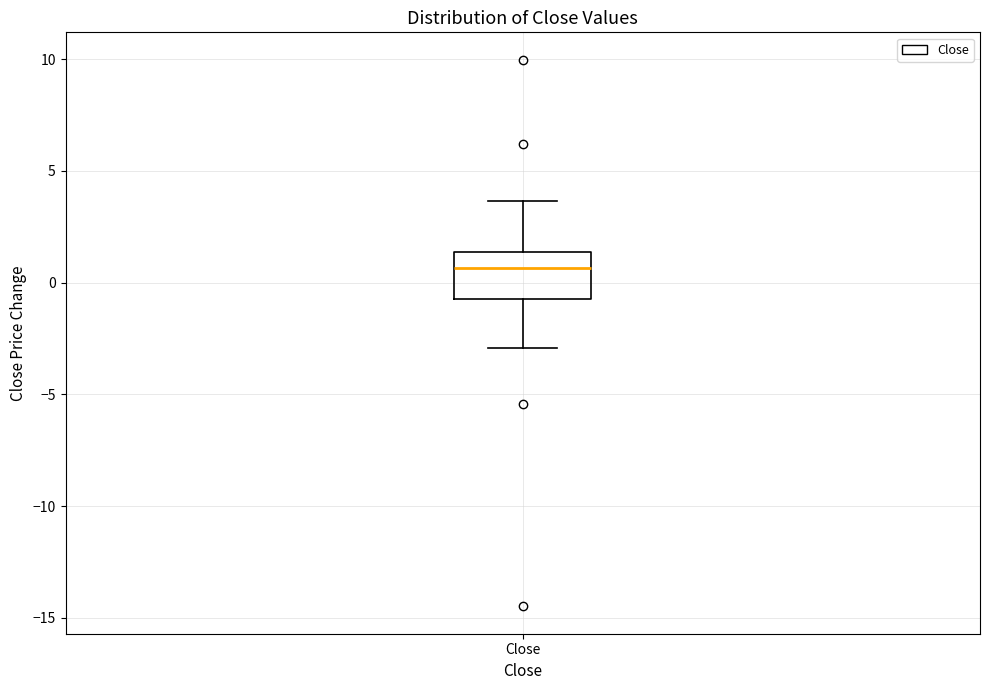

Transcribe this box plot: give where the median line is, the range the box spans, and where the two whiskers end, as read against the y-axis. The values are not printed on the chart, so give them approximately, as read against the axis.

median 0.5, box -0.5 to 1.5, whiskers -3.0 to 3.5